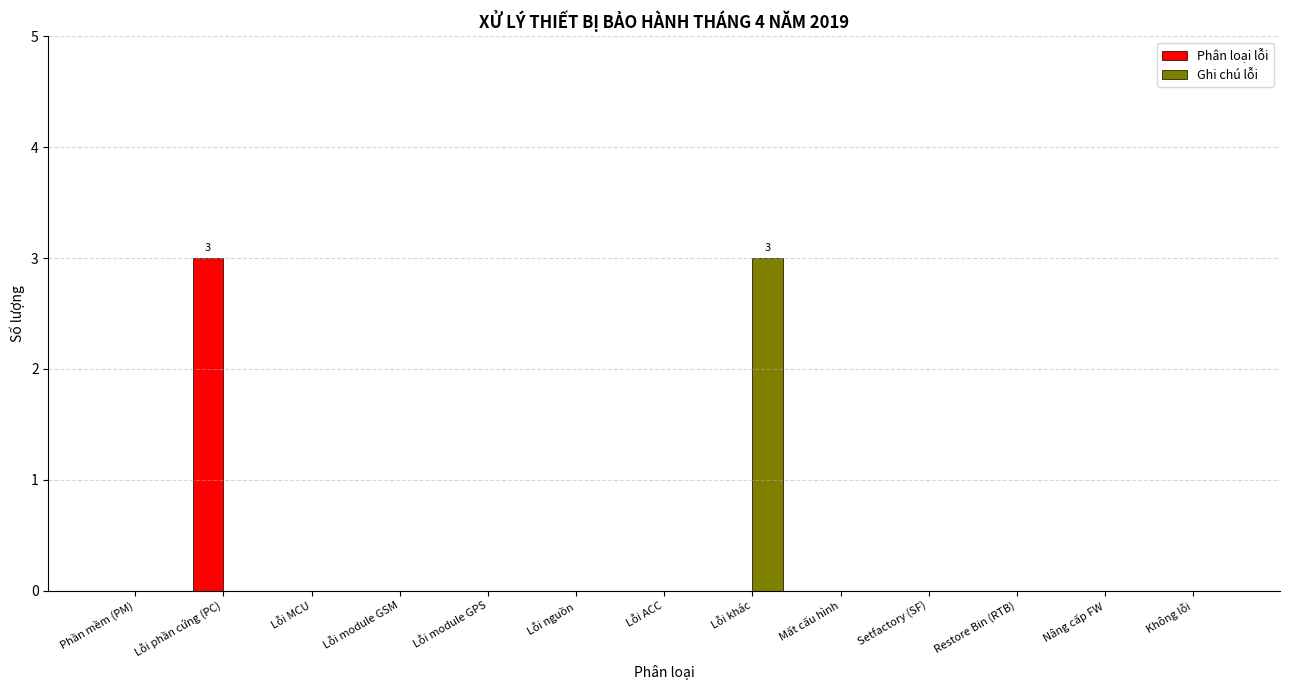

Reading left to right, transcribe all the data shown in this chart.

Phân loại lỗi: Phần mềm (PM)=0	Lỗi phần cứng (PC)=3	Lỗi MCU=0	Lỗi module GSM=0	Lỗi module GPS=0	Lỗi nguồn=0	Lỗi ACC=0	Lỗi khác=0	Mất cấu hình=0	Setfactory (SF)=0	Restore Bin (RTB)=0	Nâng cấp FW=0	Không lỗi=0
Ghi chú lỗi: Phần mềm (PM)=0	Lỗi phần cứng (PC)=0	Lỗi MCU=0	Lỗi module GSM=0	Lỗi module GPS=0	Lỗi nguồn=0	Lỗi ACC=0	Lỗi khác=3	Mất cấu hình=0	Setfactory (SF)=0	Restore Bin (RTB)=0	Nâng cấp FW=0	Không lỗi=0